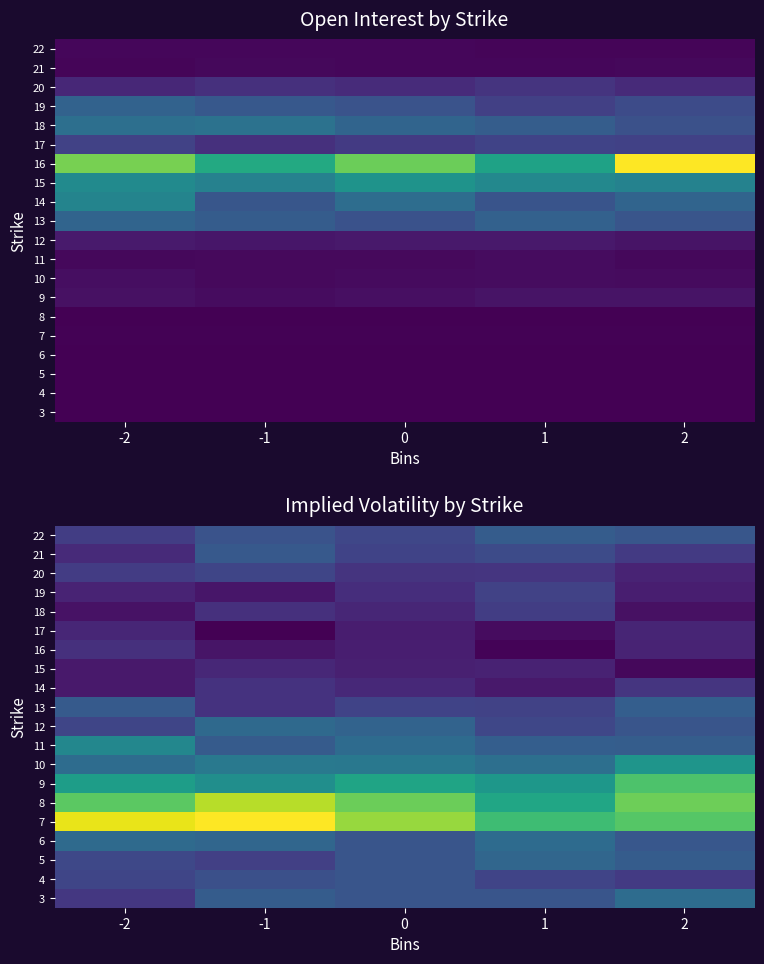

What is the minimum value shown in the chart?

0.3